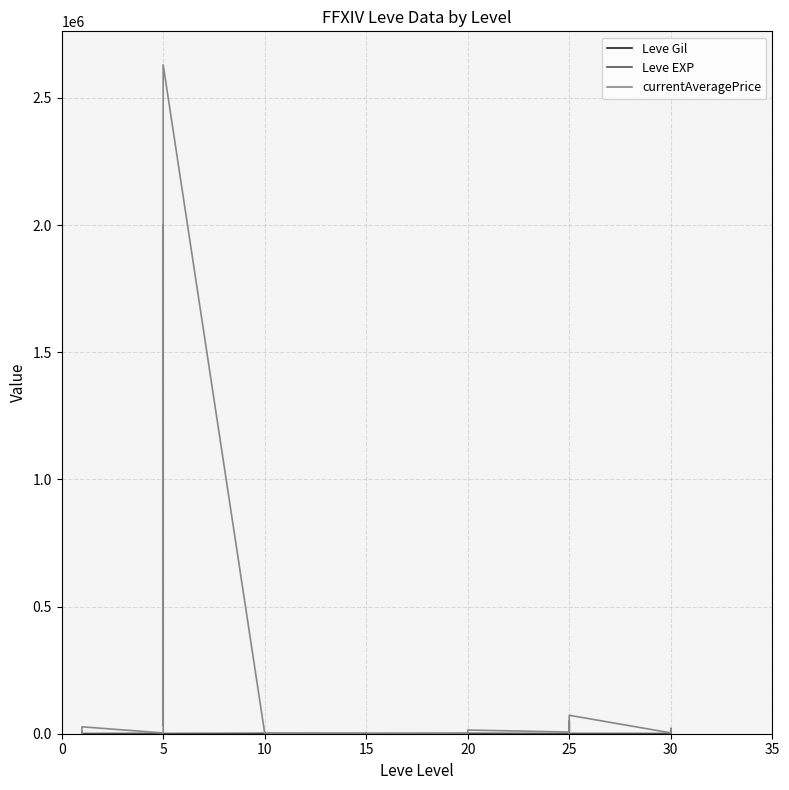

What is the difference between the maximum and second lowest values in the Leve Gil series?

950